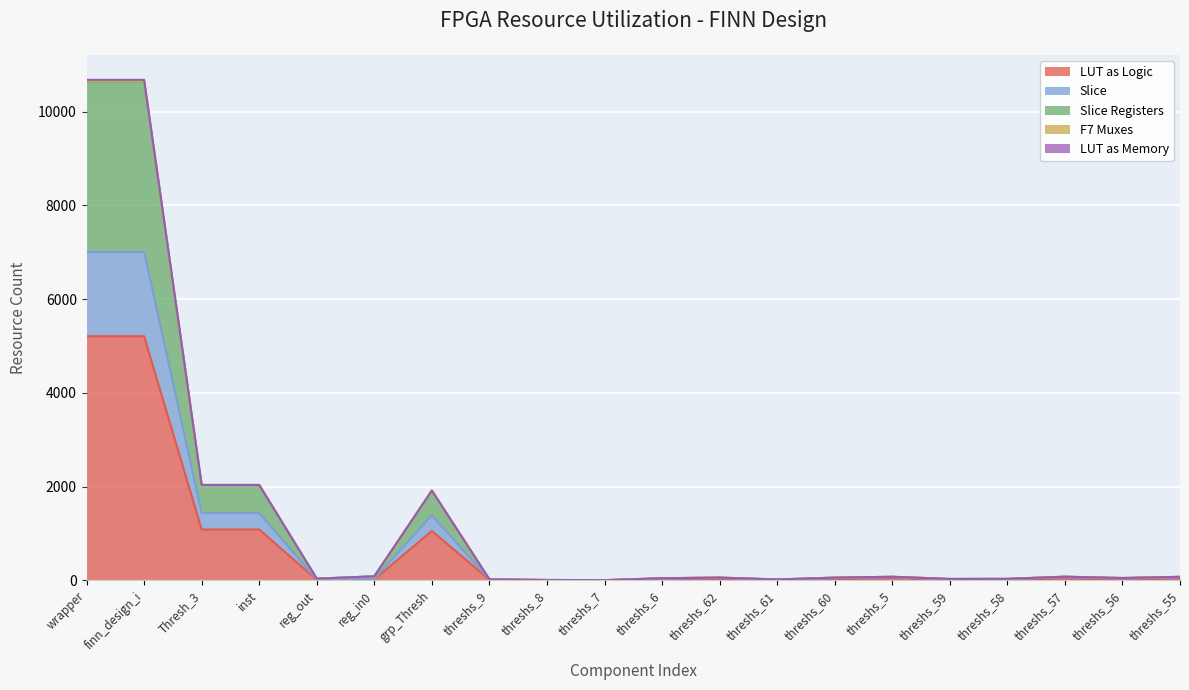

What is the sum of the LUT as Logic values at inst and grp_Thresh?

2137